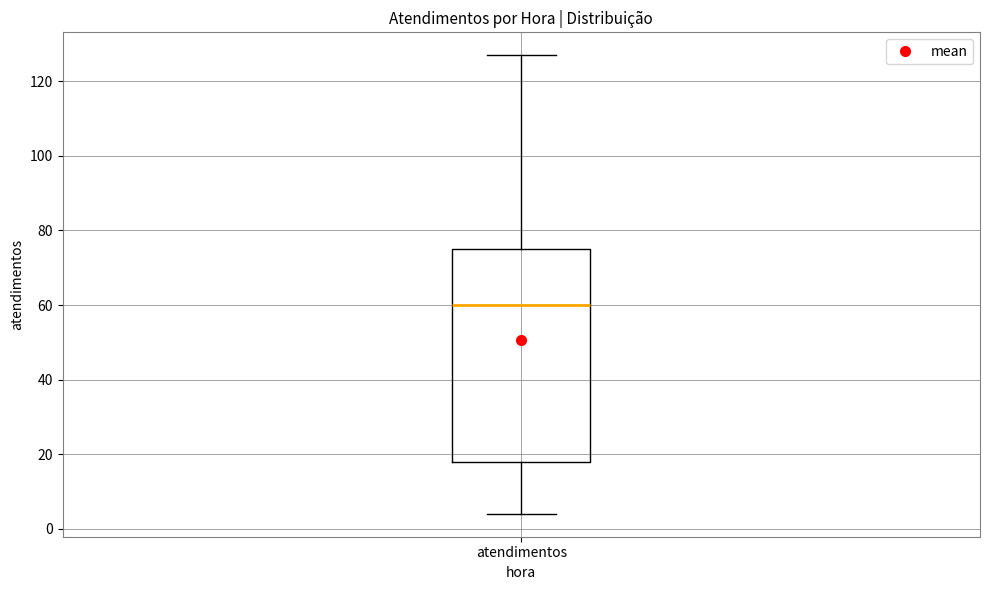

Transcribe this box plot: give where the median line is, the range the box spans, and where the two whiskers end, as read against the y-axis. The values are not printed on the chart, so give them approximately, as read against the axis.

median 60, box 18 to 76, whiskers 4 to 128